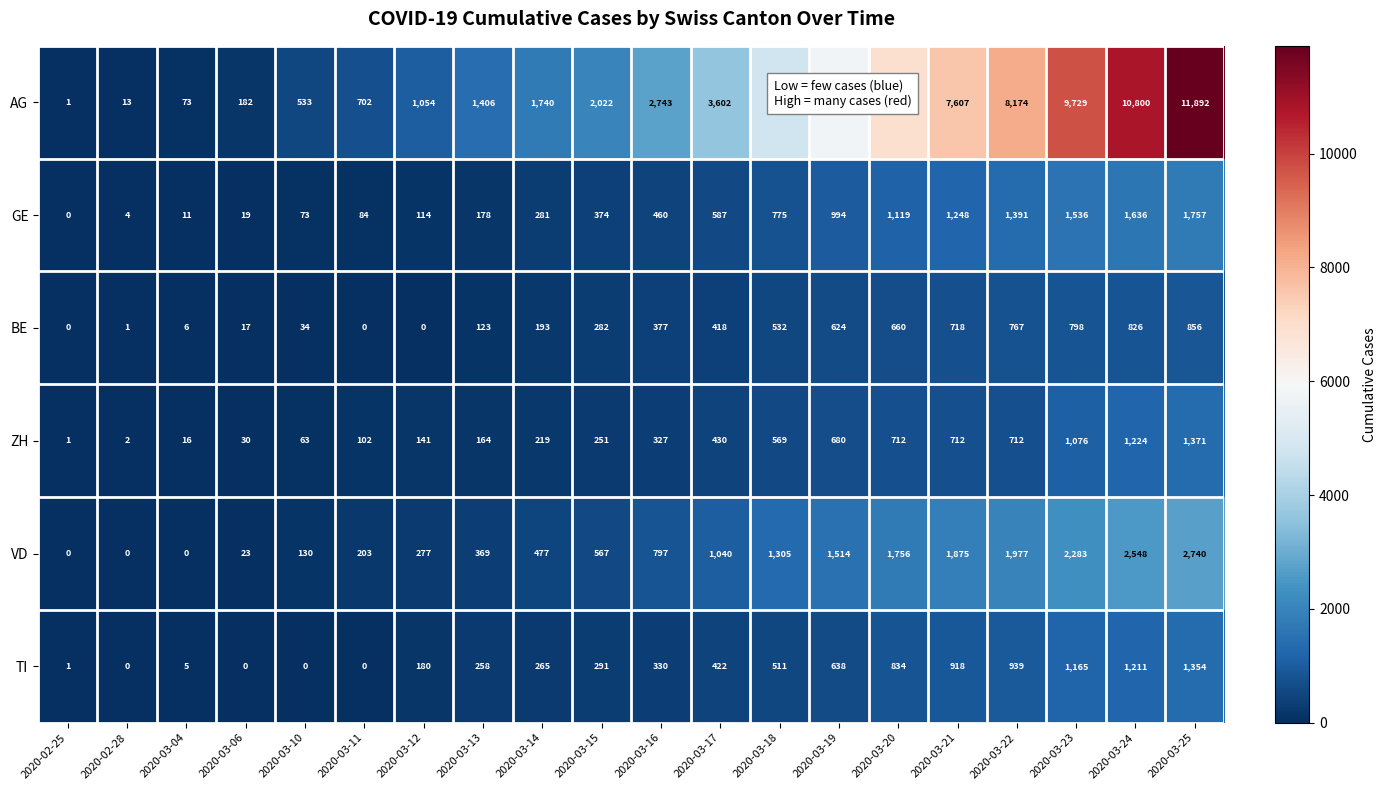

What is the spread (max minus min) of values at 2020-03-22?

7462